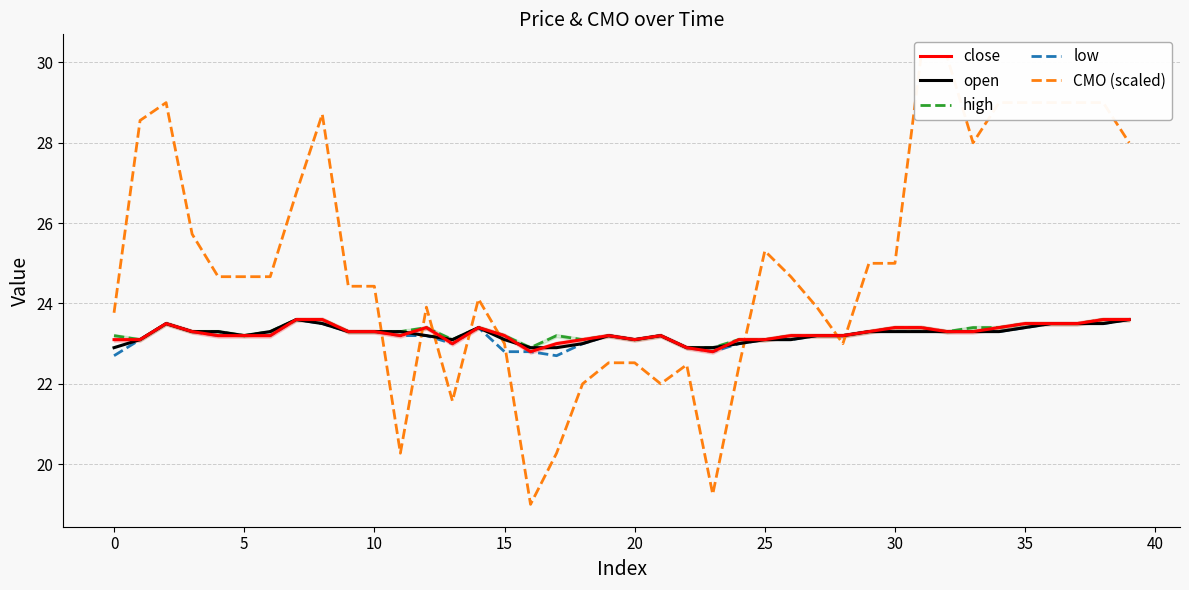

What is the minimum value for open?

22.9